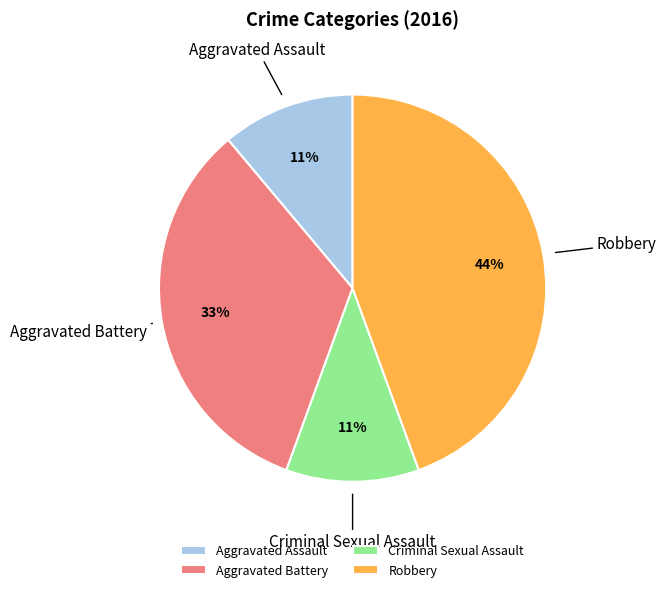

Is there a majority slice in this chart?

No